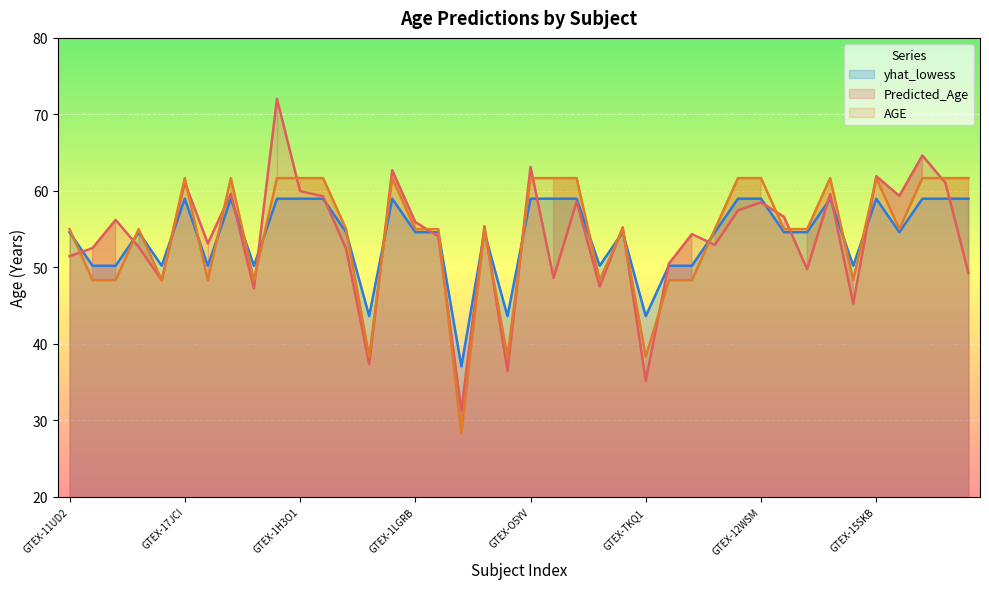

What is the maximum value for yhat_lowess?

59.0